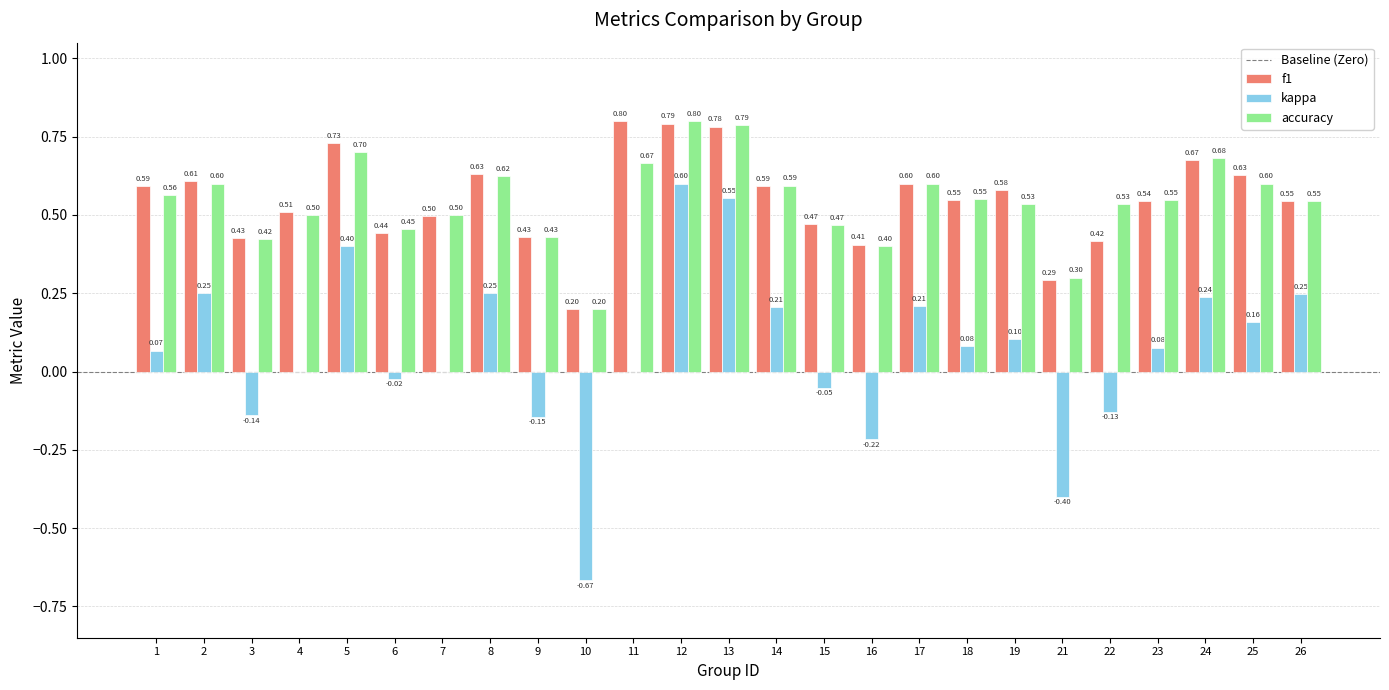

What is the total value across all series at 13?

2.1